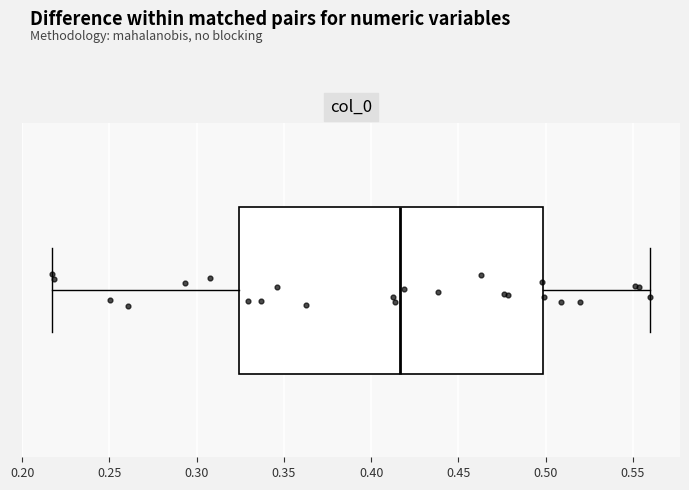

Transcribe this box plot: give where the median line is, the range the box spans, and where the two whiskers end, as read against the x-axis. The values are not printed on the chart, so give them approximately, as read against the axis.

median 0.415, box 0.325 to 0.500, whiskers 0.215 to 0.560